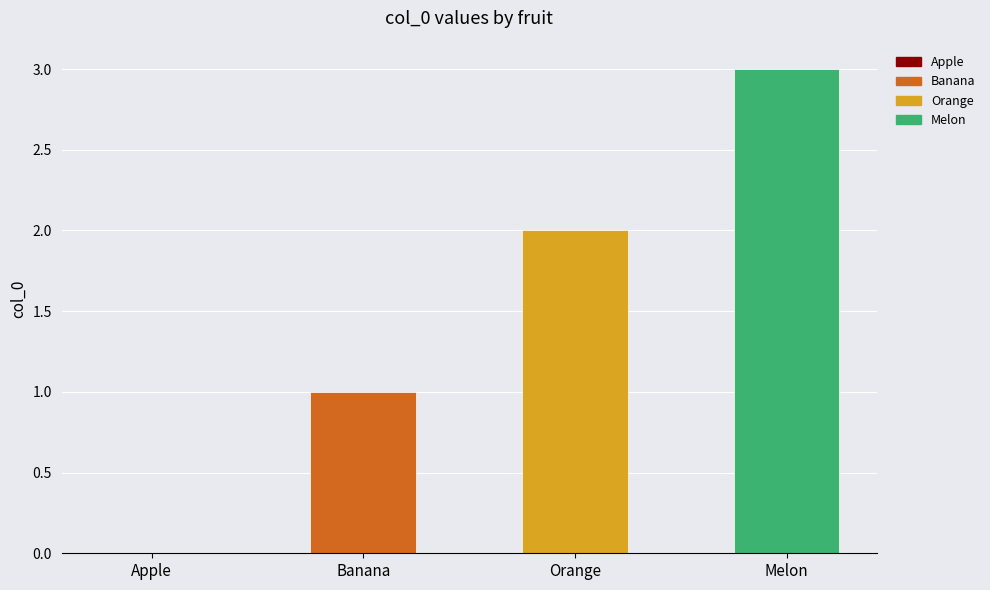

What is the change in value from Apple to Banana?

+1